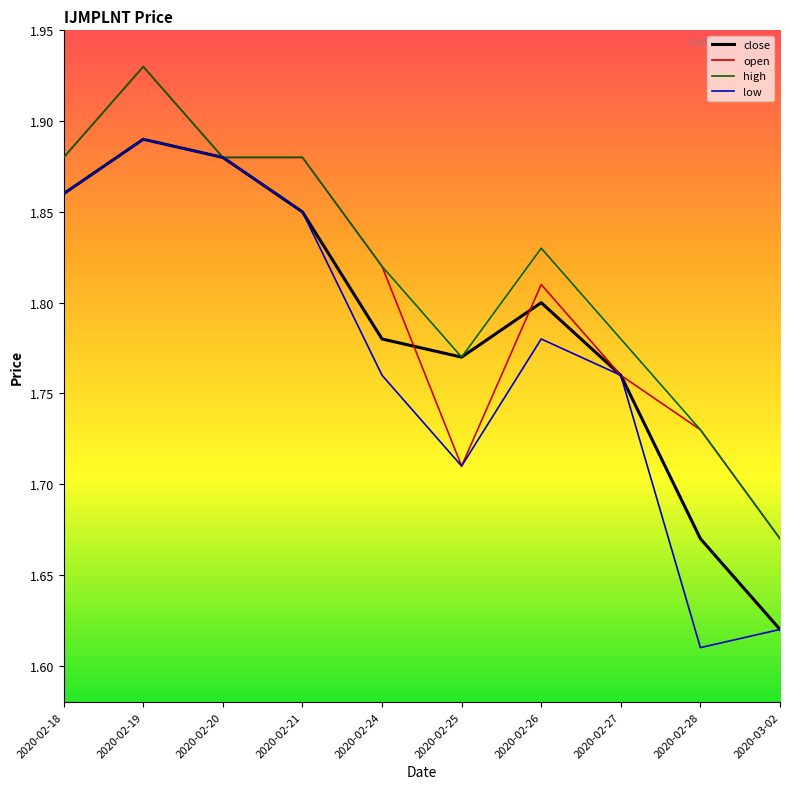

Is this an area chart (filled region under the line)?

No